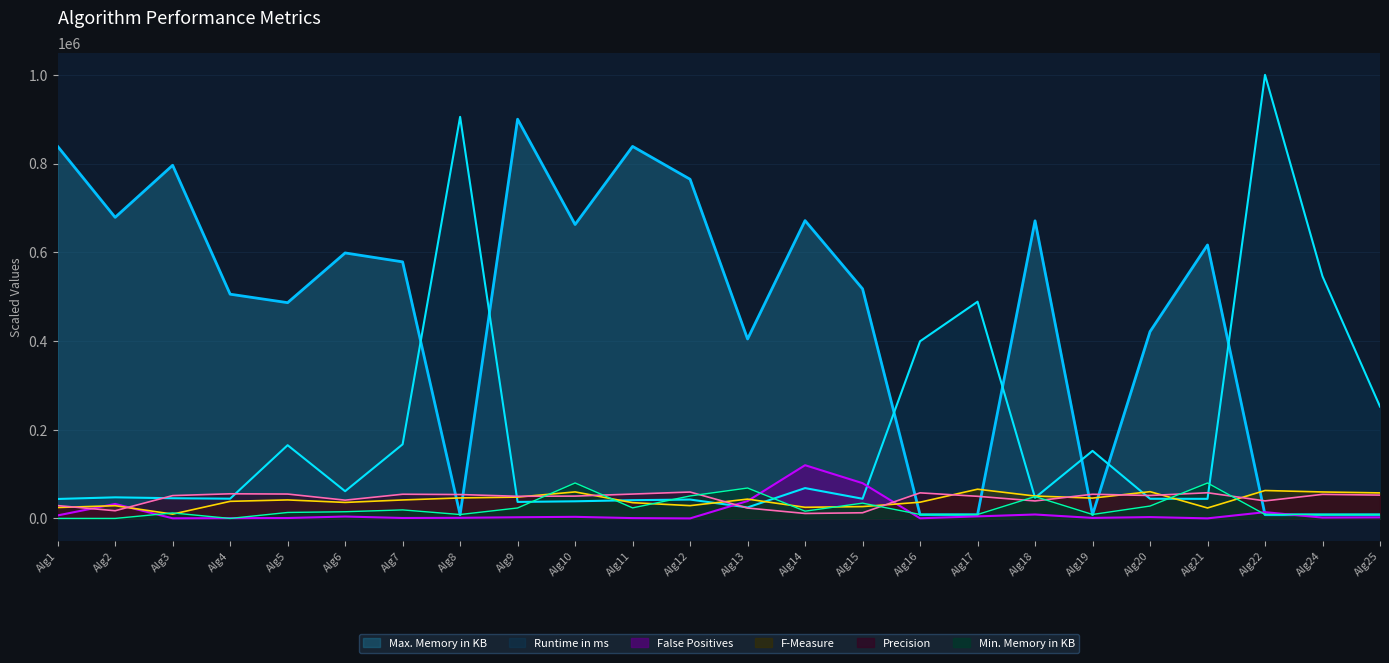

Which series has the widest spread of values?

Runtime in ms